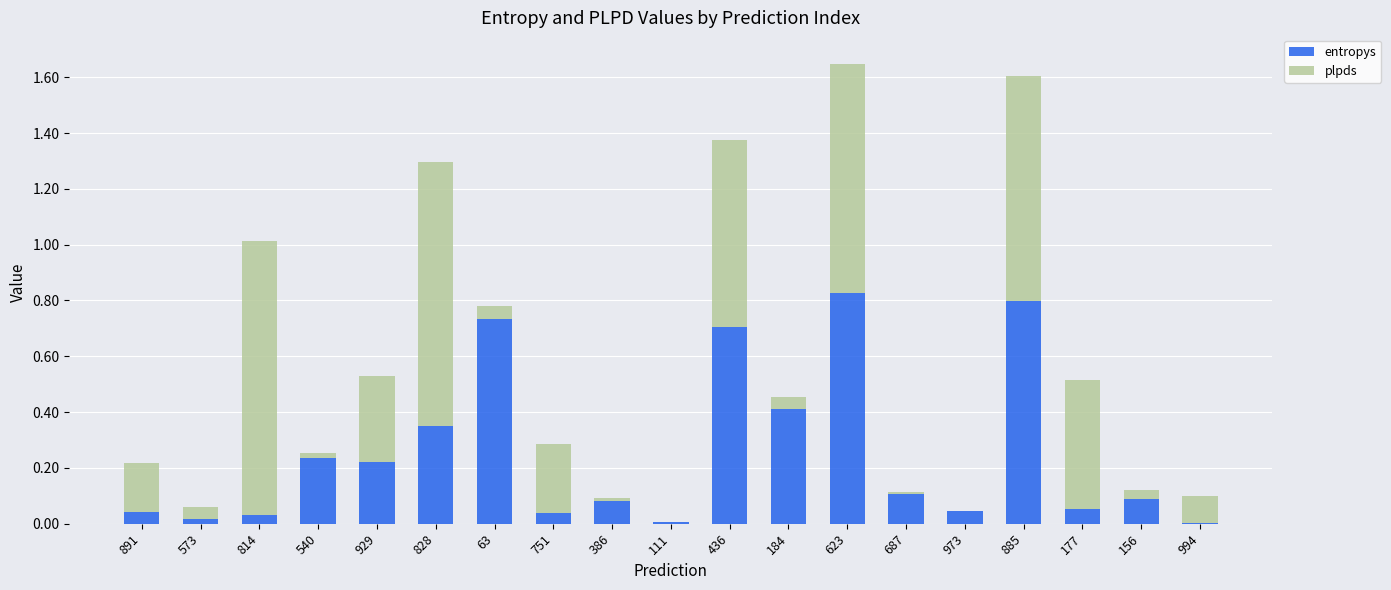

The entropys series shows 1.0 at 63. True or false?

False